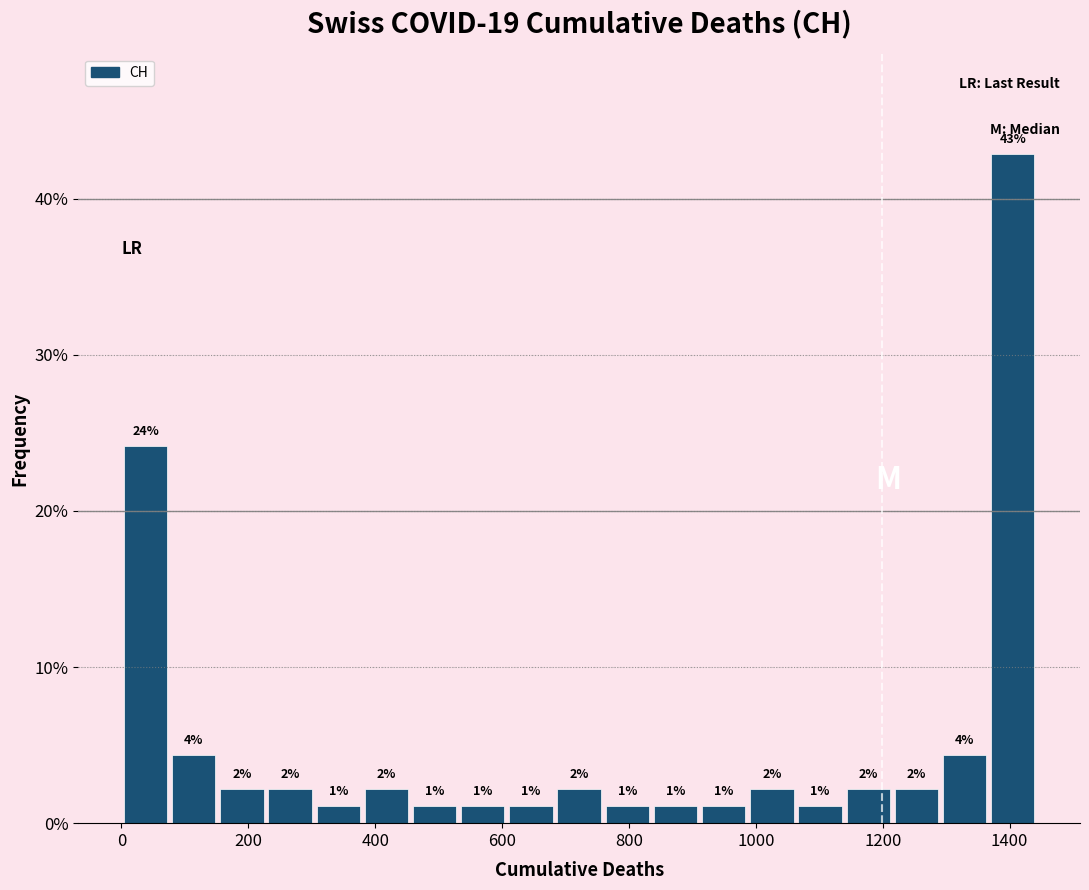

Around what value on the x-axis is the tallest bar? Give the approximate position of its centre, as read against the axis.

1400